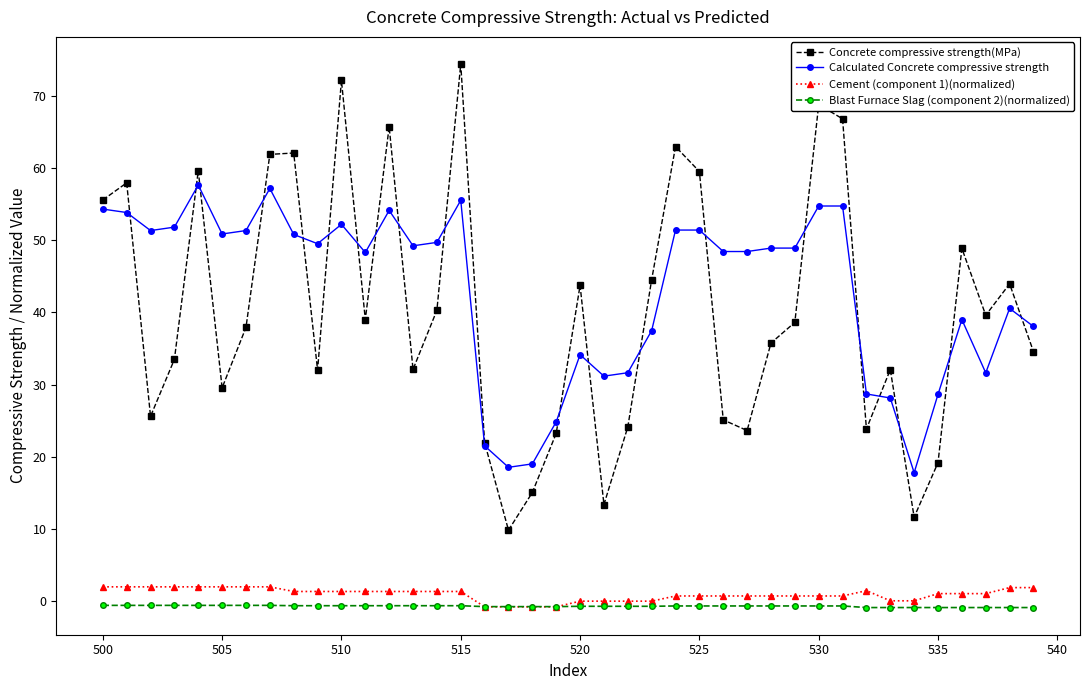

How many interior local peaks does the Concrete compressive strength(MPa) series have?

12